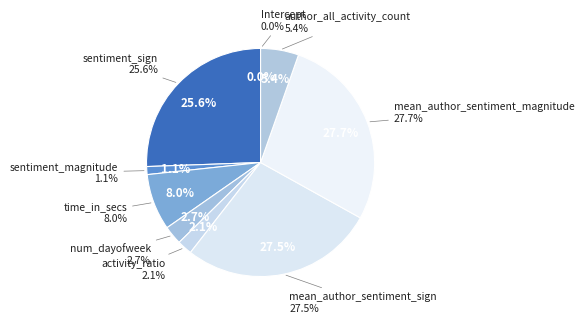

Combined, what portion of the pie is sentiment_sign and activity_ratio?

27.7%